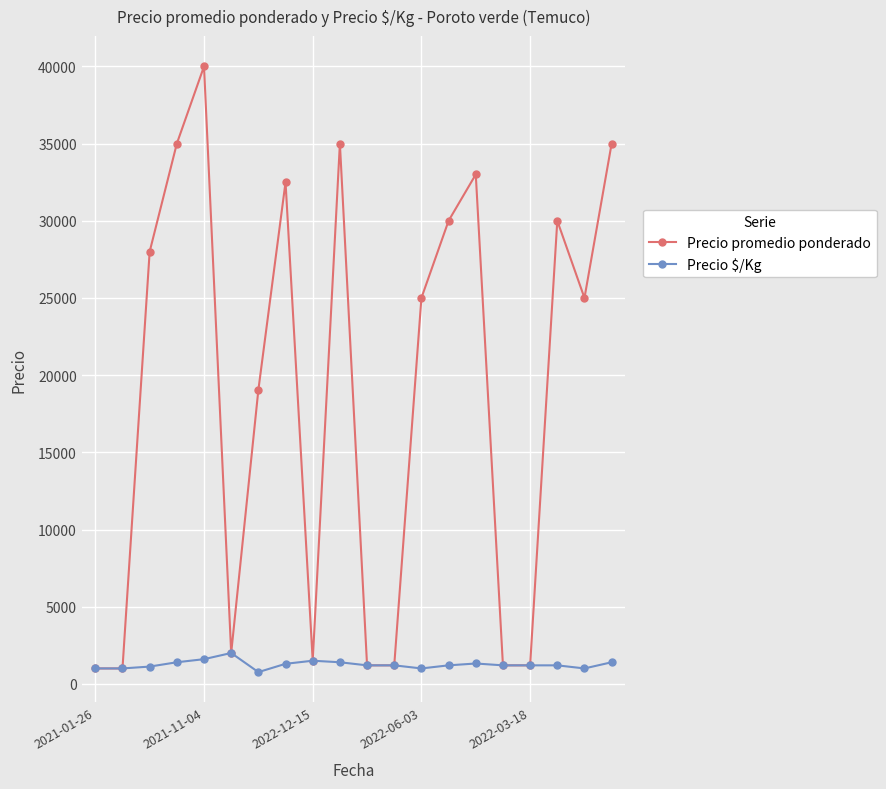

What is the maximum value shown in the chart?

40000